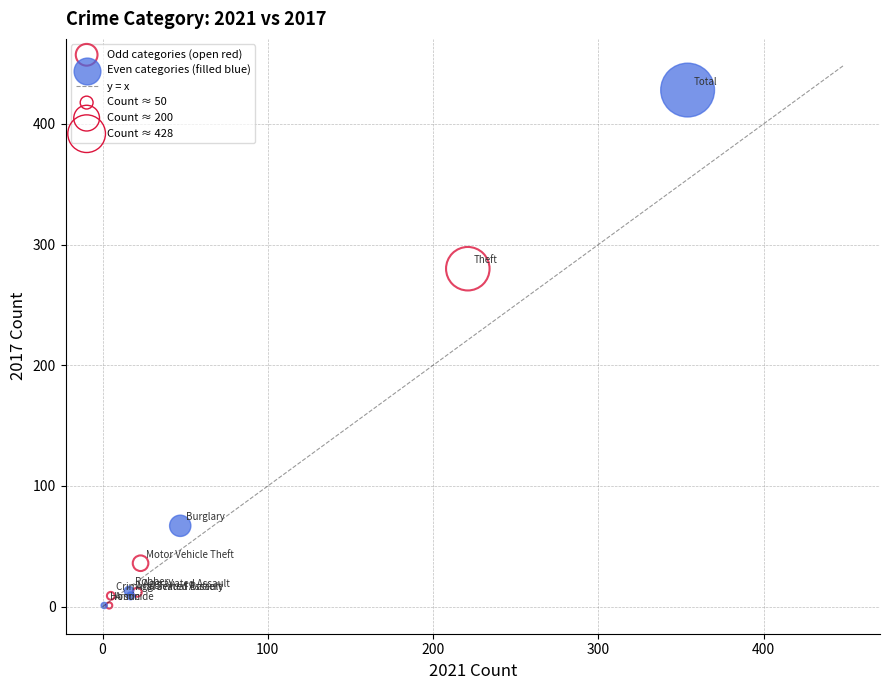

Which series has the widest spread of Y values?

Even categories (filled blue)